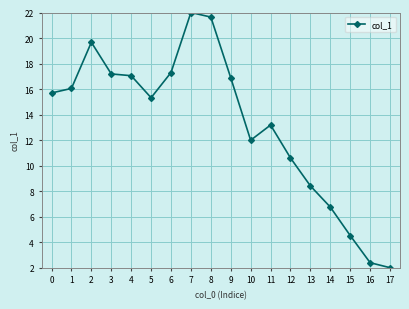

What is the greatest value displayed?

22.0